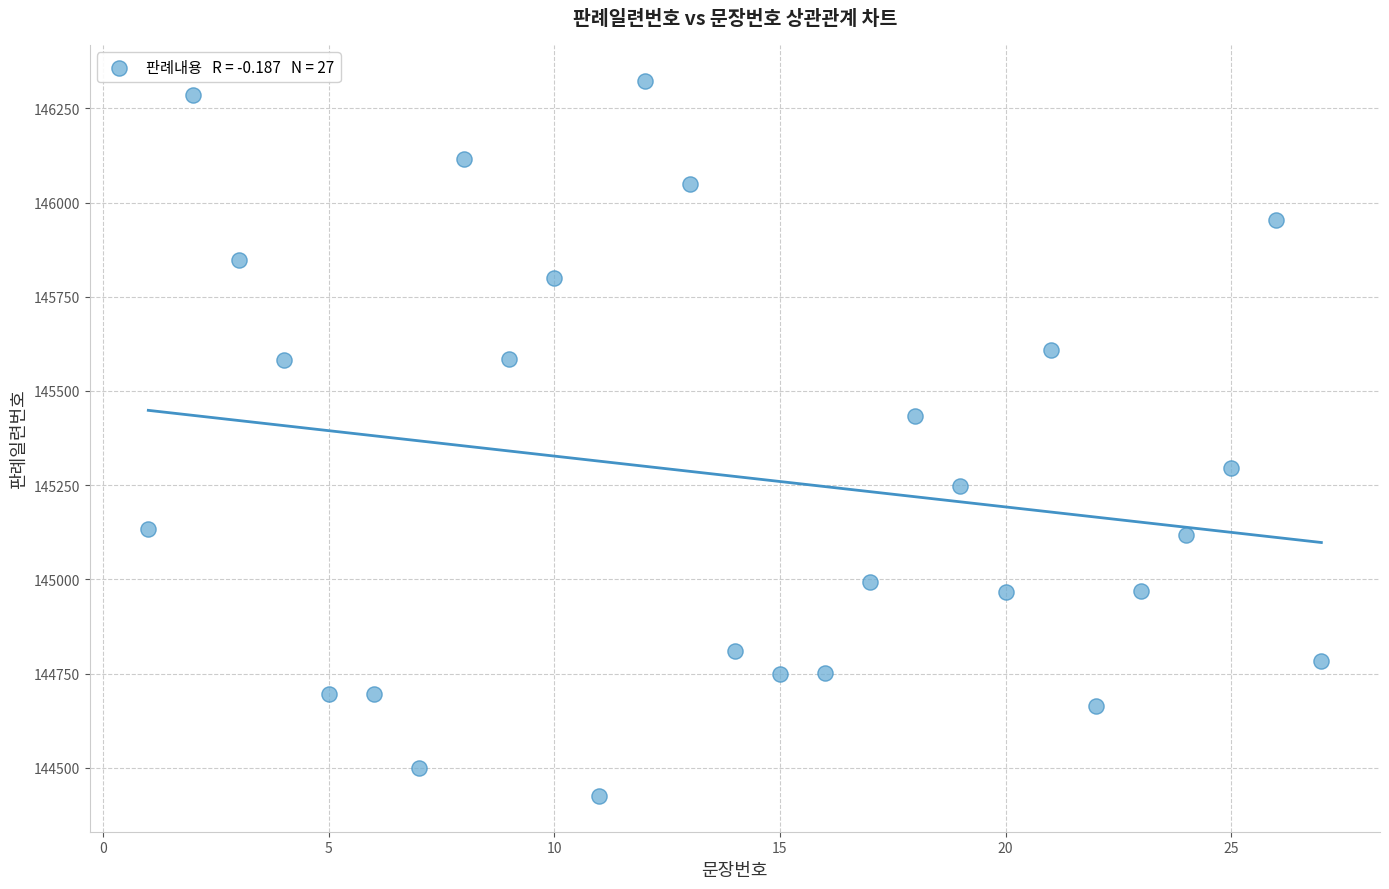

What is the range of Y values (max minus min)?

1898.7